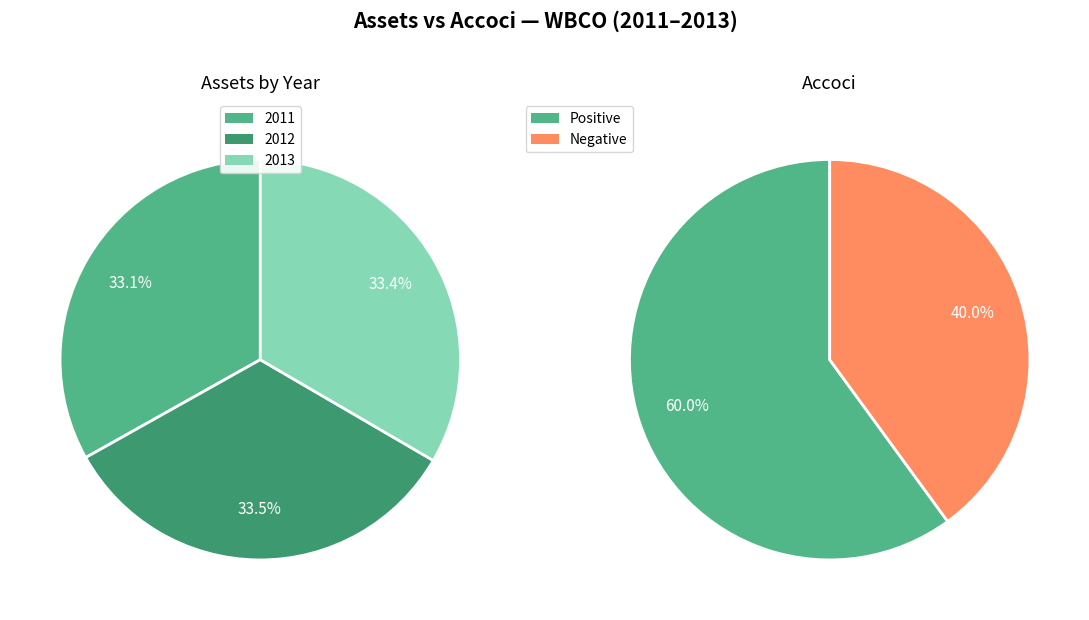

How many segments does this pie chart have?

2